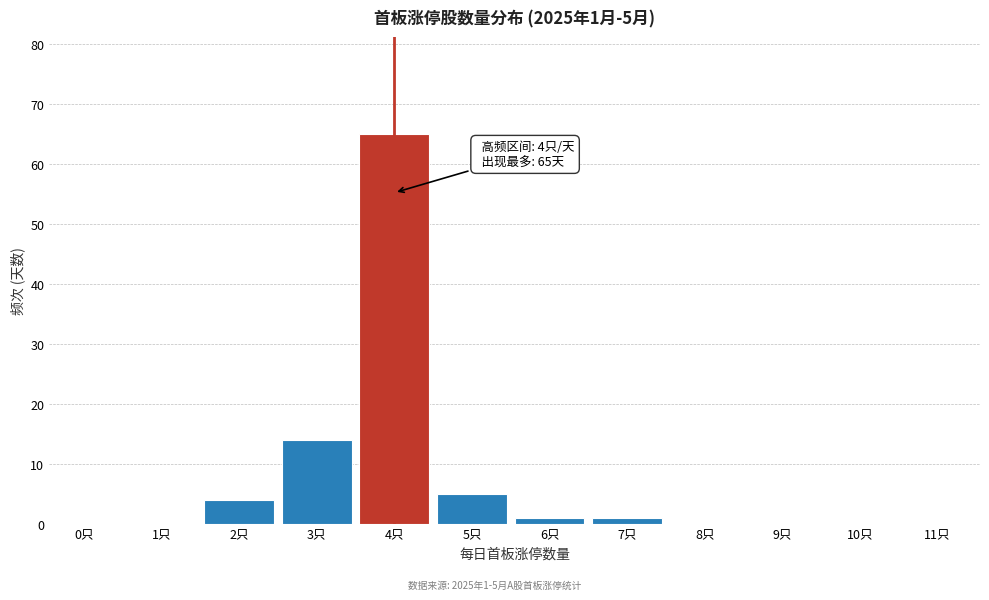

Reading left to right, transcribe all the data shown in this chart.

0只=0	1只=0	2只=4	3只=14	4只=65	5只=5	6只=1	7只=1	8只=0	9只=0	10只=0	11只=0